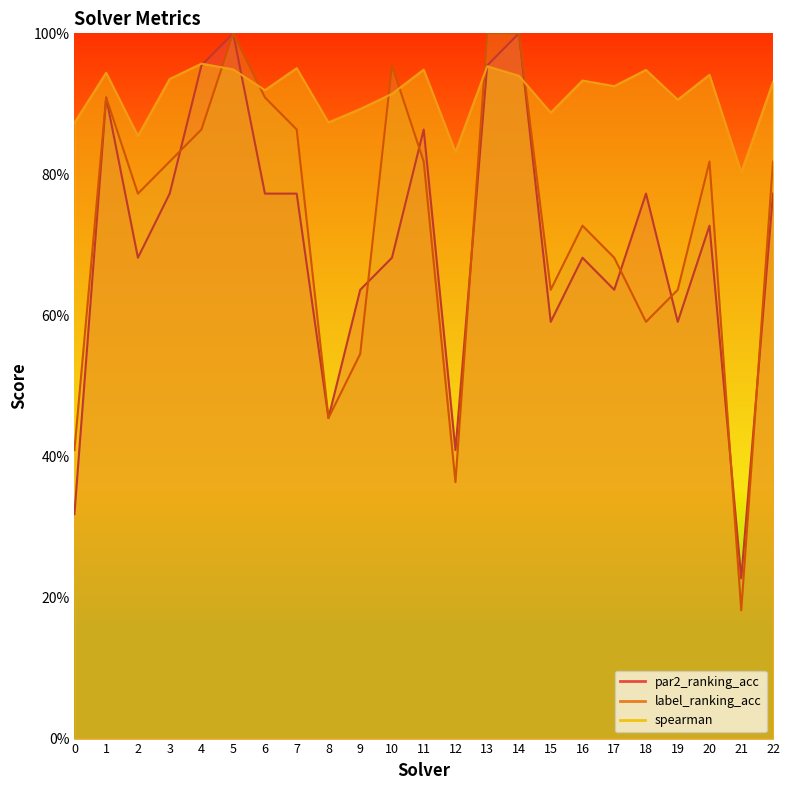

At which category is the sum across all series the highest?

5